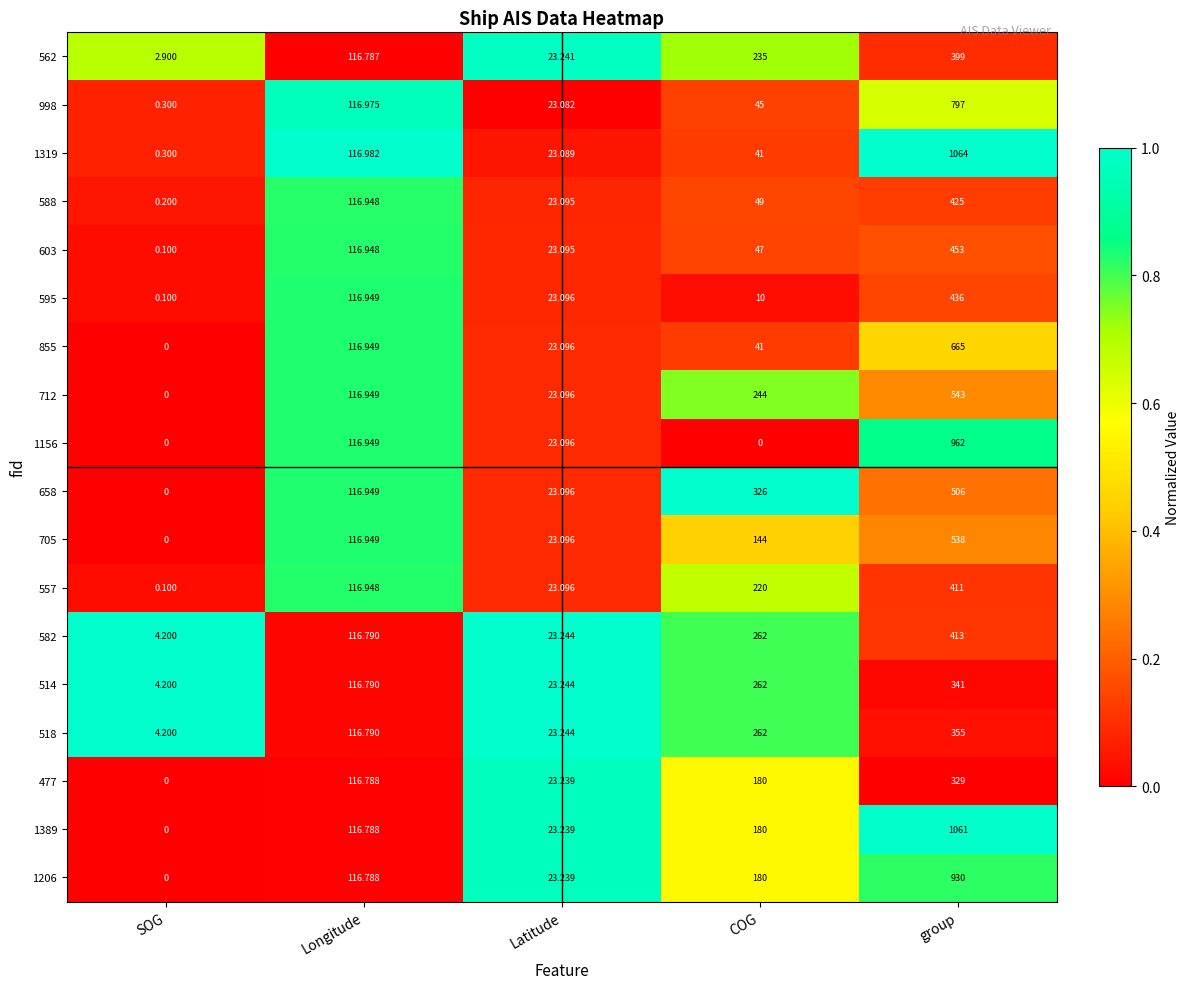

Where is 1319 nearest to the value 532?

Longitude